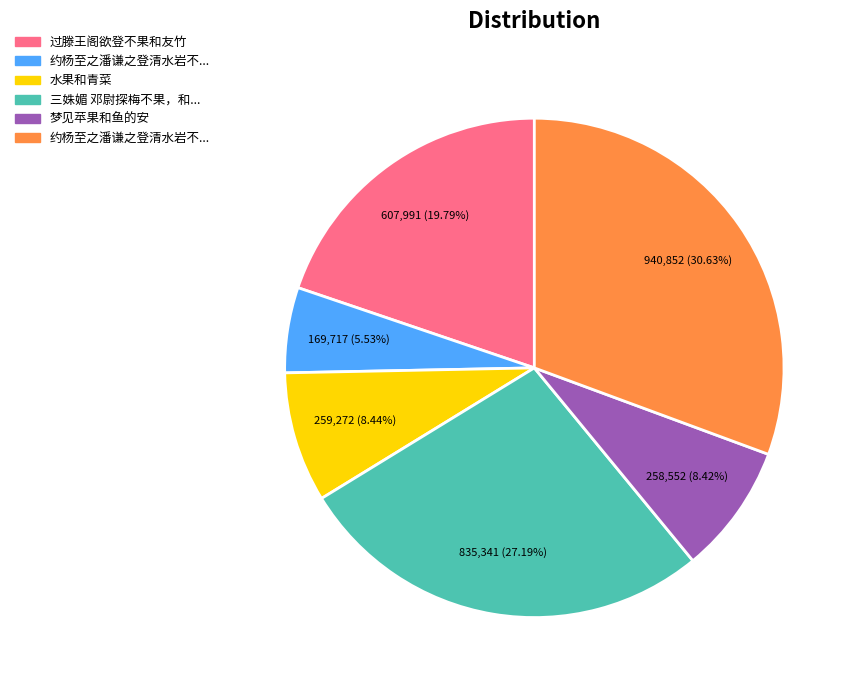

Is there a majority slice in this chart?

No